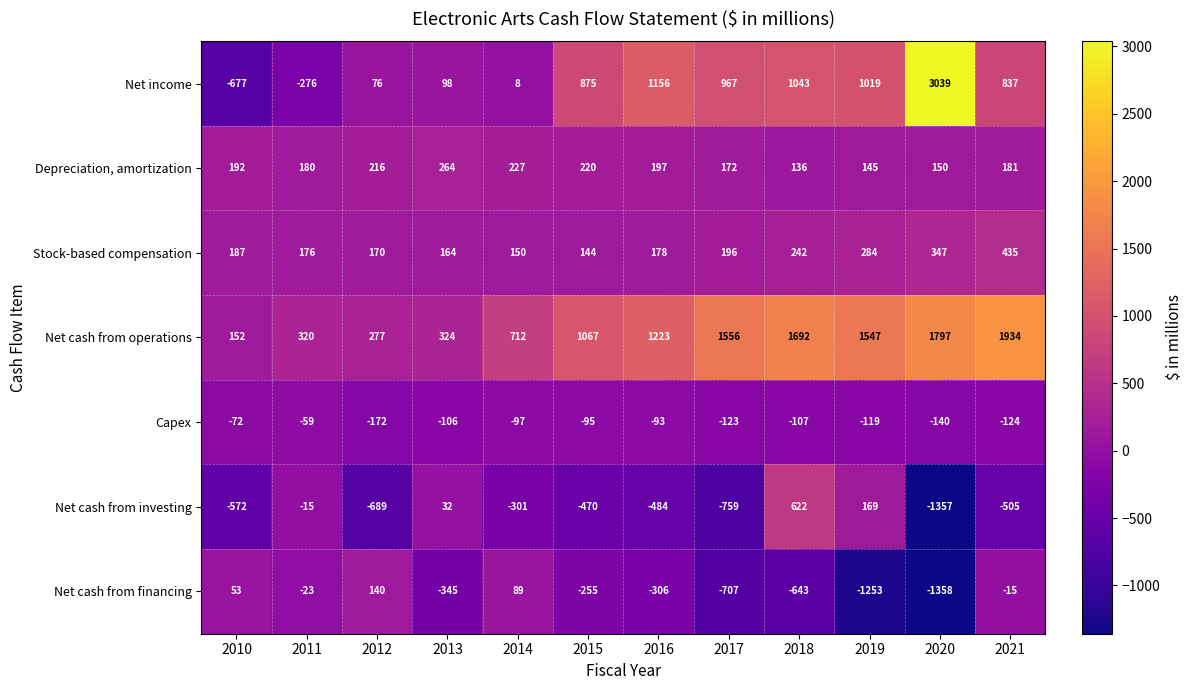

What value does the Net cash from investing series have at 2014?

-301